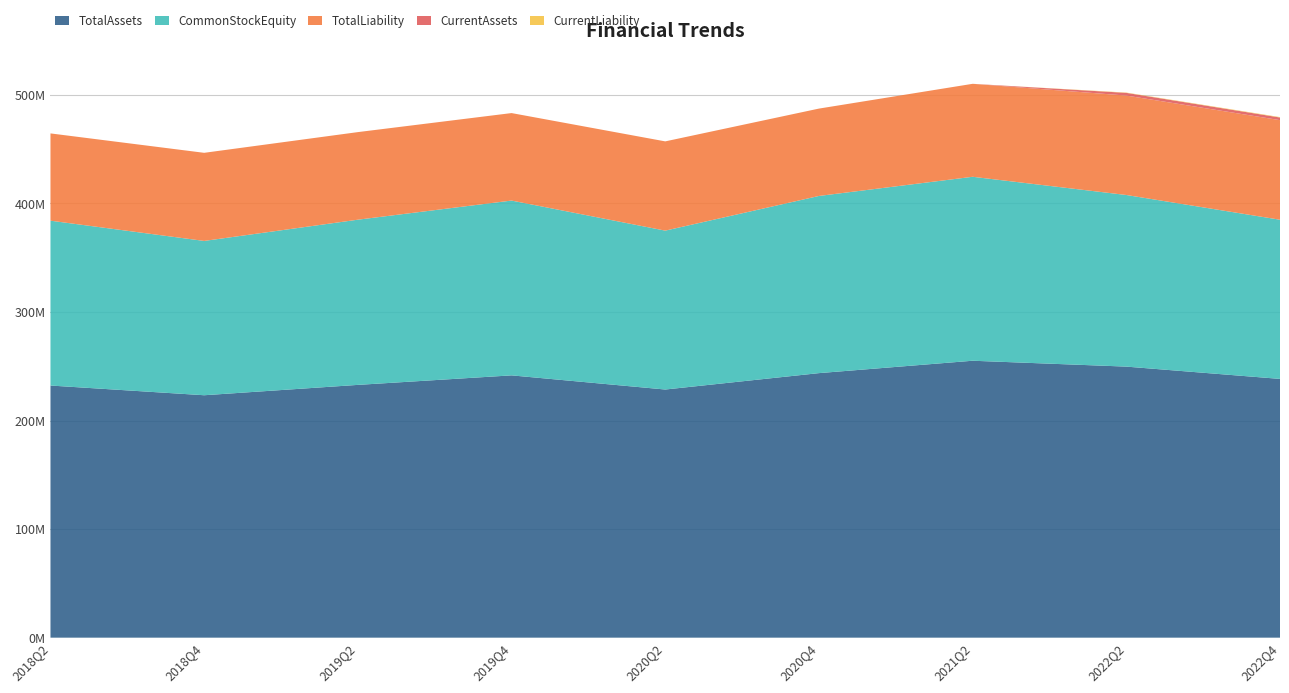

Reading left to right, list all the values displayed in this chart.

TotalAssets: 2018Q2=232216153	2018Q4=223276555	2019Q2=232813008	2019Q4=241580230	2020Q2=228546379	2020Q4=243644892	2021Q2=255055393	2022Q2=249643776	2022Q4=238323767
CommonStockEquity: 2018Q2=151829247	2018Q4=142121278	2019Q2=152149347	2019Q4=160998068	2020Q2=146339609	2020Q4=163176147	2021Q2=169428307	2022Q2=158061733	2022Q4=146600618
TotalLiability: 2018Q2=80386906	2018Q4=81155277	2019Q2=80663661	2019Q4=80582162	2020Q2=82206770	2020Q4=80468745	2021Q2=85627086	2022Q2=91582043	2022Q4=91723149
CurrentAssets: 2018Q2=0	2018Q4=0	2019Q2=0	2019Q4=0	2020Q2=0	2020Q4=0	2021Q2=0	2022Q2=2485831	2022Q4=2423542
CurrentLiability: 2018Q2=0	2018Q4=0	2019Q2=0	2019Q4=0	2020Q2=0	2020Q4=0	2021Q2=0	2022Q2=279490	2022Q4=397746